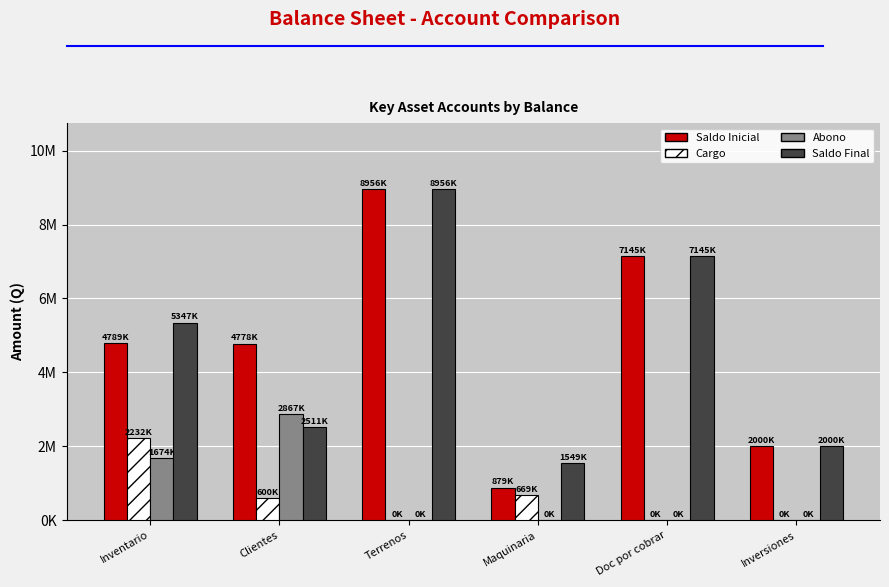

Which has a higher value, Doc por cobrar or Inversiones?

Doc por cobrar